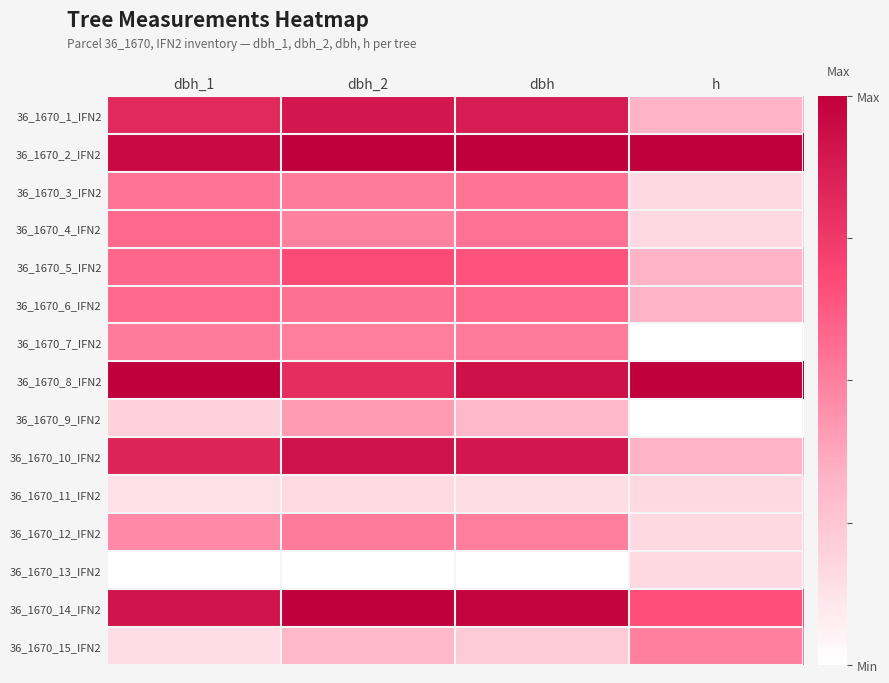

What is the difference between the highest and lowest values at dbh?

1.0